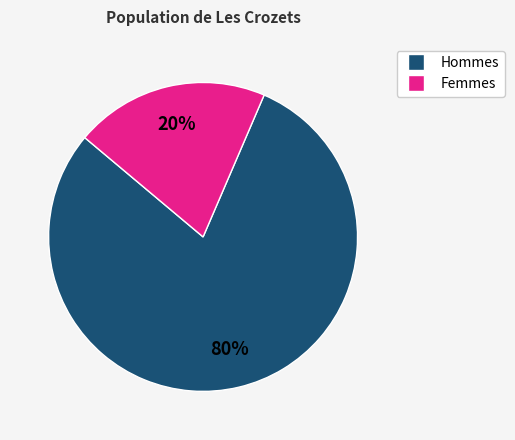

To the nearest percent, what is the average slice percentage?

50%